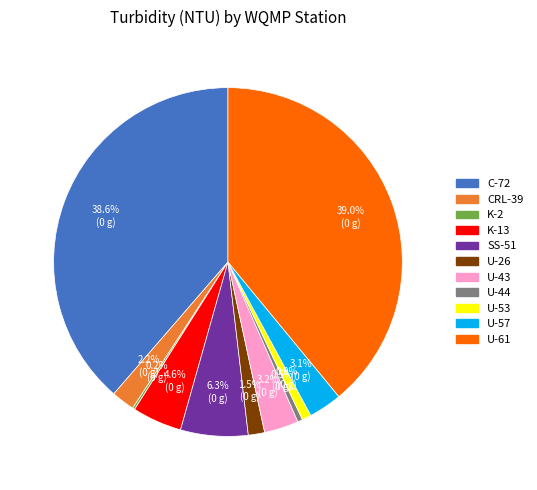

What is the ratio of the value at CRL-39 to the value at U-57?

0.7